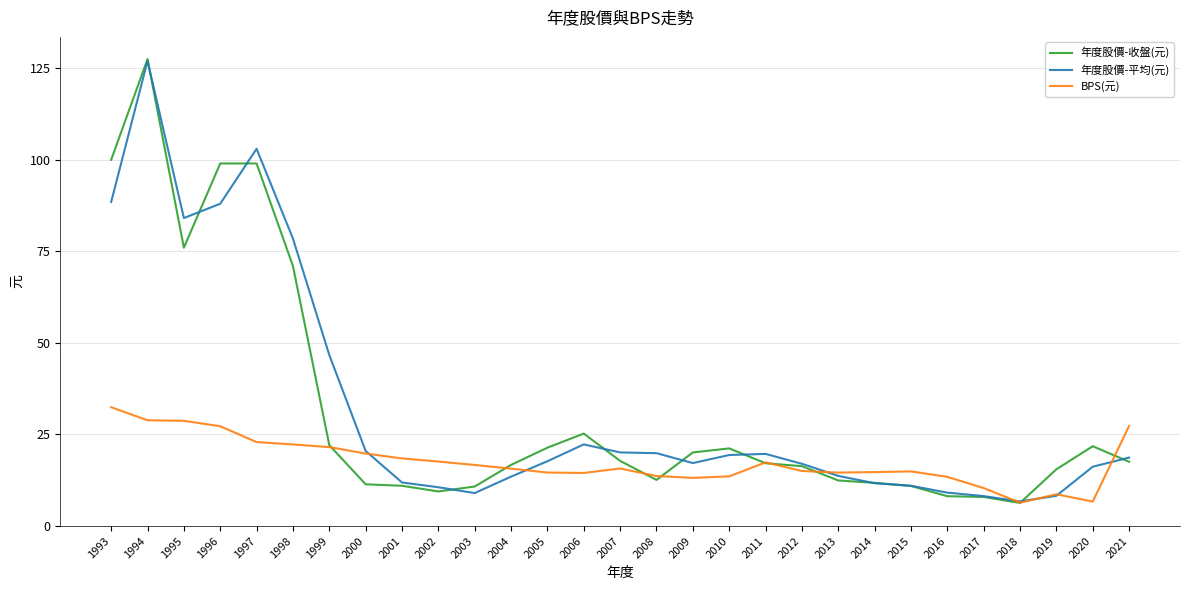

Where does the BPS(元) series first go above 15?

1993